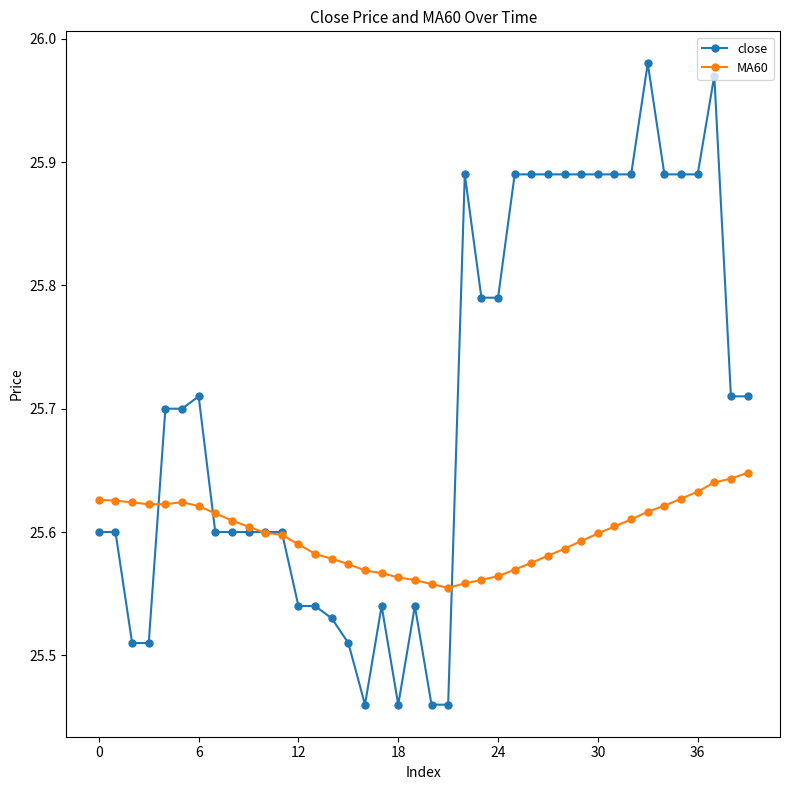

Which series has the widest spread of values?

close